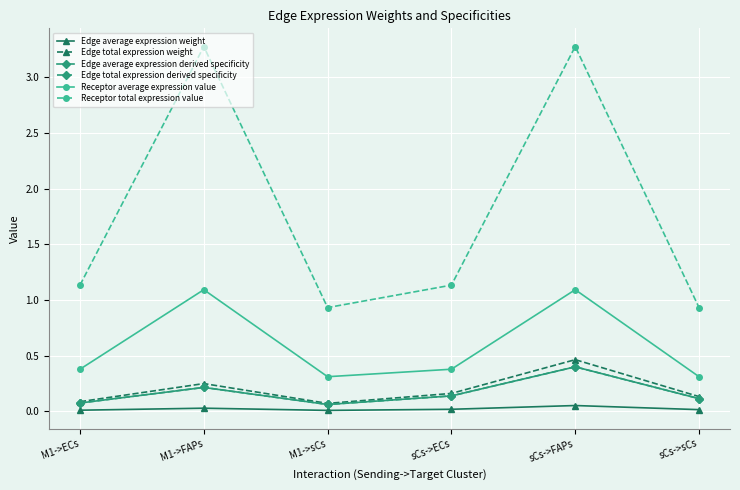

What is the difference between the second highest and minimum values in the Edge average expression derived specificity series?

0.2